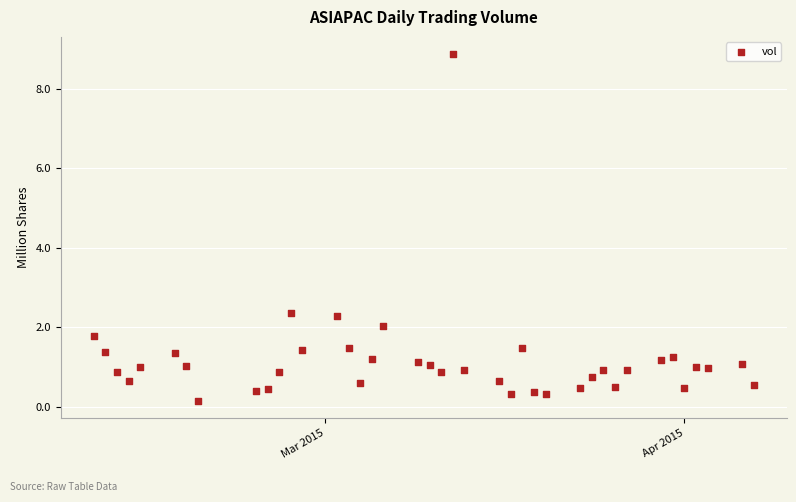

What is the range of Y values (max minus min)?

8.7